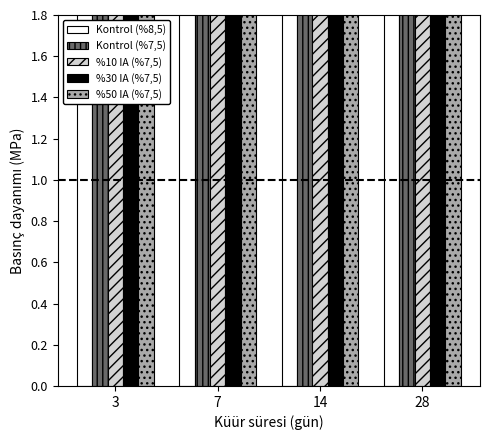

What is the sum of all %30 IA (%7,5) values?

12